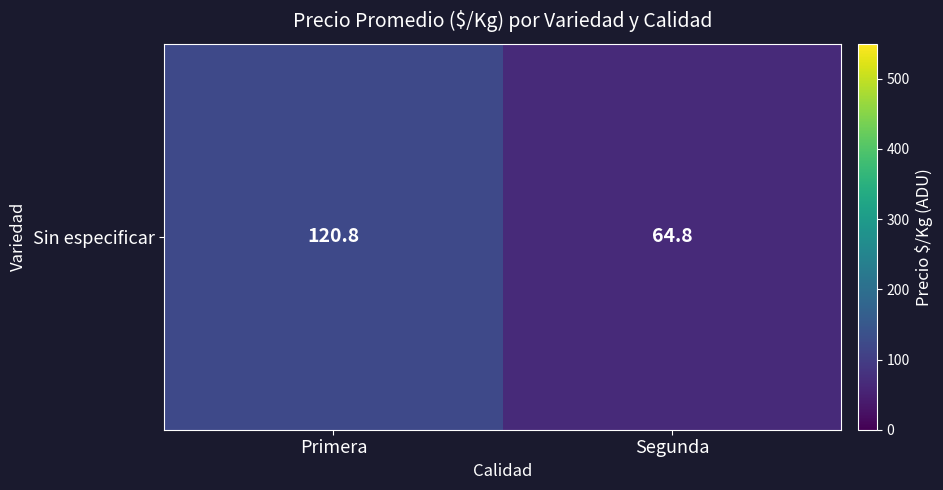

What is the difference between the values at Segunda and Primera?

56.0